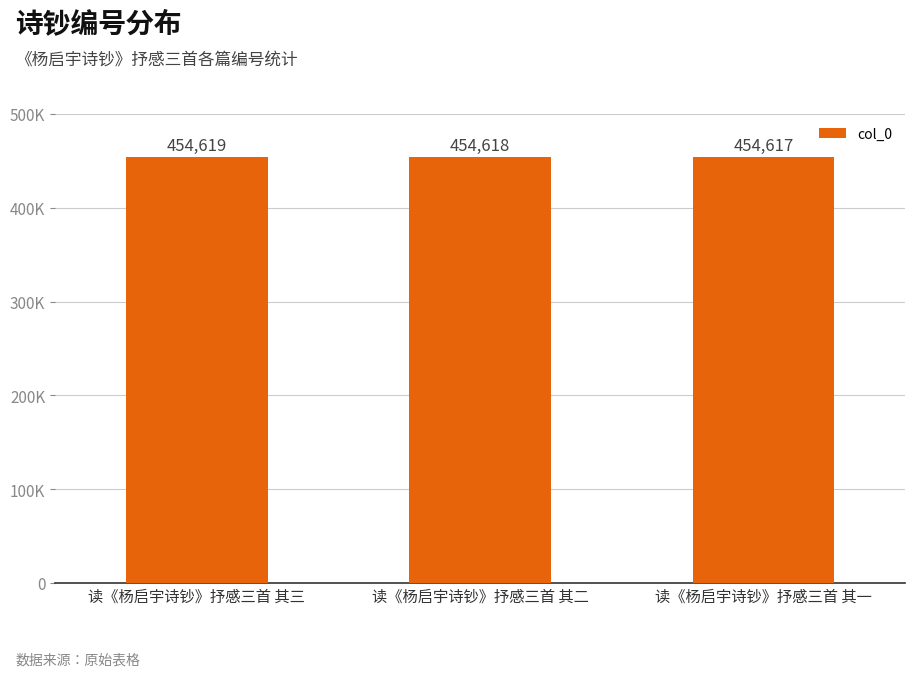

True or false: the data shows 606413 at 读《杨启宇诗钞》抒感三首 其一.

False